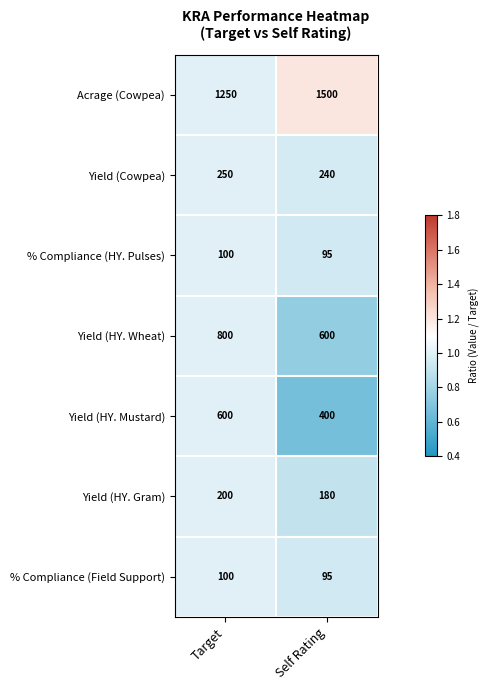

What is the difference between the highest and lowest values at Self Rating?

1405